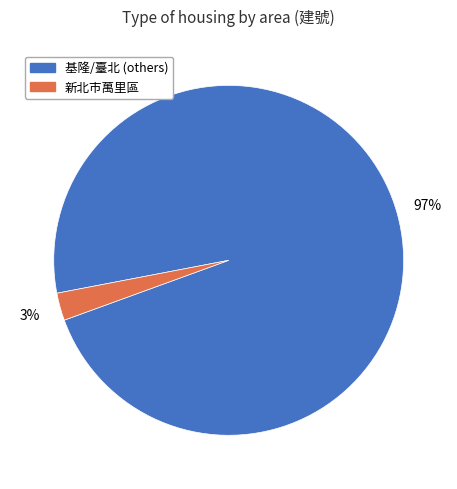

To the nearest percent, what is the average slice percentage?

50%